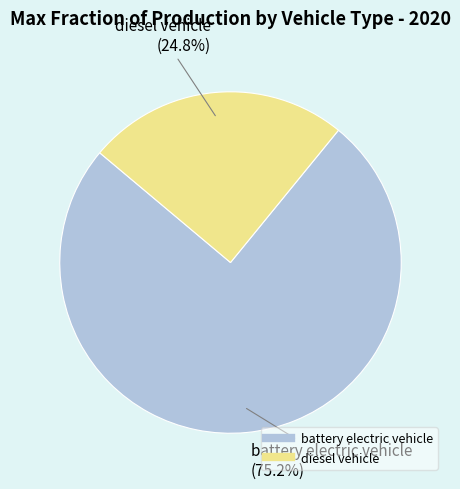

How many segments does this pie chart have?

2